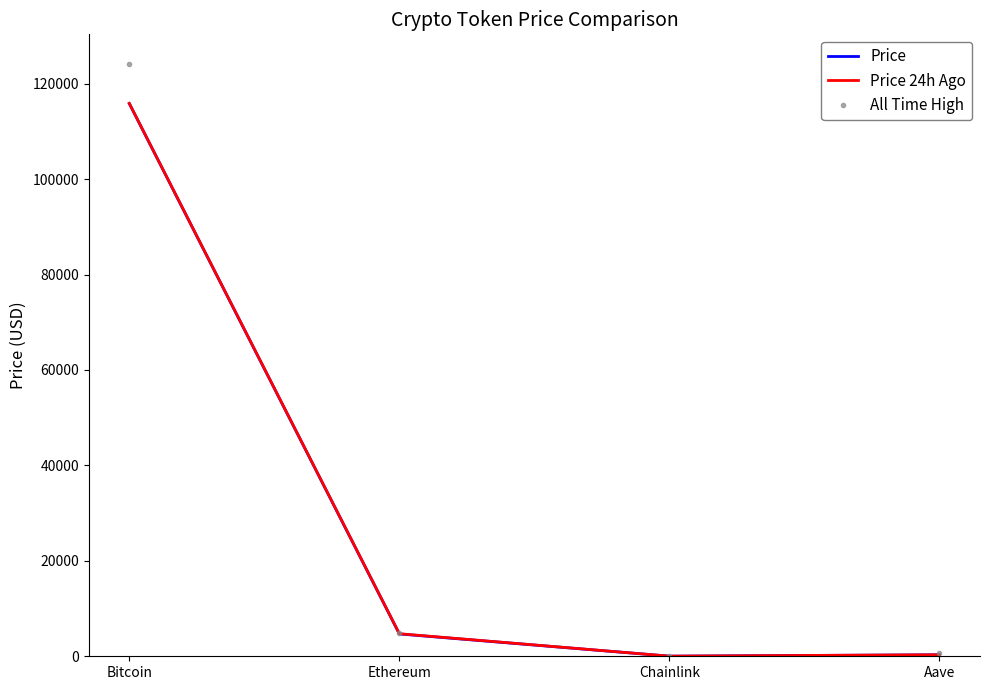

How many series are shown in this chart?

3